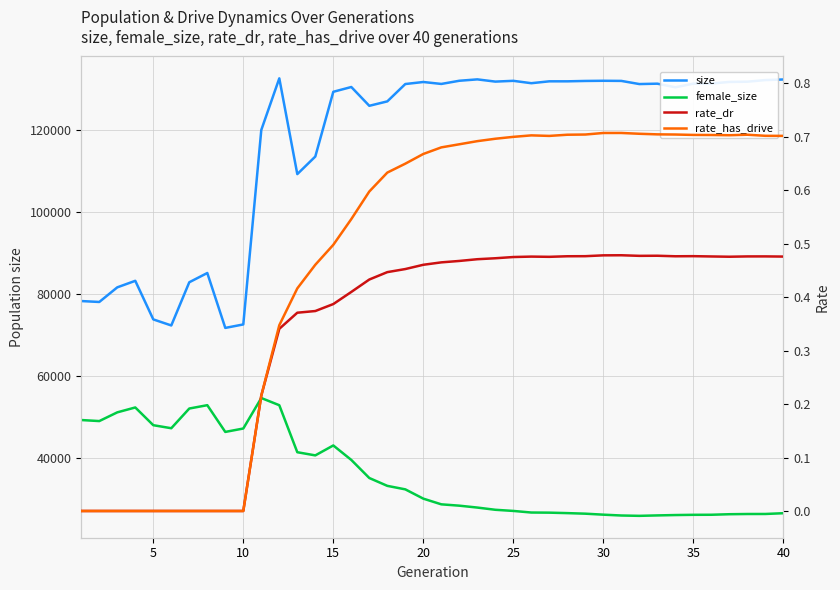

Reading left to right, transcribe all the data shown in this chart.

size: 78318.0	78094.0	81668.0	83265.0	73835.0	72355.0	82912.0	85171.0	71756.0	72604.0	120126.0	132736.0	109338.0	113632.0	129454.0	130623.0	126030.0	127110.0	131351.0	131847.0	131373.0	132150.0	132488.0	131944.0	132134.0	131554.0	132013.0	132011.0	132103.0	132147.0	132114.0	131344.0	131438.0	130556.0	131435.0	131472.0	131860.0	131920.0	132319.0	132464.0
female_size: 49244.0	48990.0	51122.0	52316.0	47982.0	47242.0	52056.0	52873.0	46340.0	47172.0	54622.0	52866.0	41380.0	40605.0	43033.0	39494.0	35077.0	33159.0	32304.0	30035.0	28644.0	28317.0	27856.0	27314.0	27032.0	26643.0	26611.0	26498.0	26360.0	26119.0	25915.0	25831.0	25937.0	26027.0	26083.0	26097.0	26228.0	26282.0	26288.0	26475.0
rate_dr: 0.0	0.0	0.0	0.0	0.0	0.0	0.0	0.0	0.0	0.0	0.2	0.3	0.4	0.4	0.4	0.4	0.4	0.4	0.5	0.5	0.5	0.5	0.5	0.5	0.5	0.5	0.5	0.5	0.5	0.5	0.5	0.5	0.5	0.5	0.5	0.5	0.5	0.5	0.5	0.5
rate_has_drive: 0.0	0.0	0.0	0.0	0.0	0.0	0.0	0.0	0.0	0.0	0.2	0.3	0.4	0.5	0.5	0.5	0.6	0.6	0.6	0.7	0.7	0.7	0.7	0.7	0.7	0.7	0.7	0.7	0.7	0.7	0.7	0.7	0.7	0.7	0.7	0.7	0.7	0.7	0.7	0.7